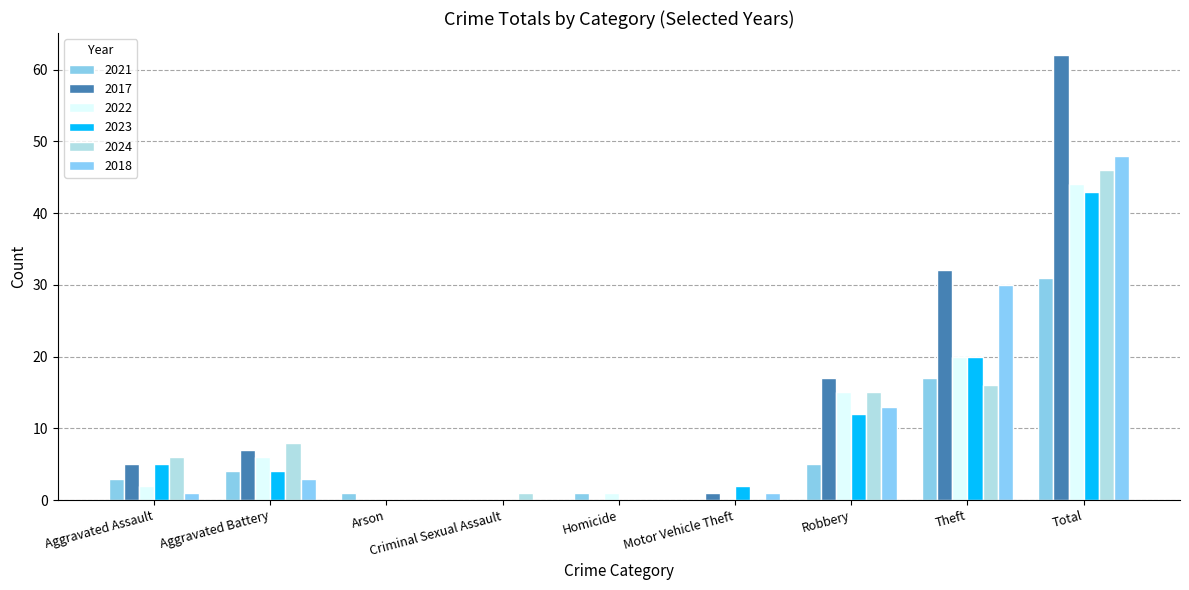

What is the average value of the 2017 series?

14